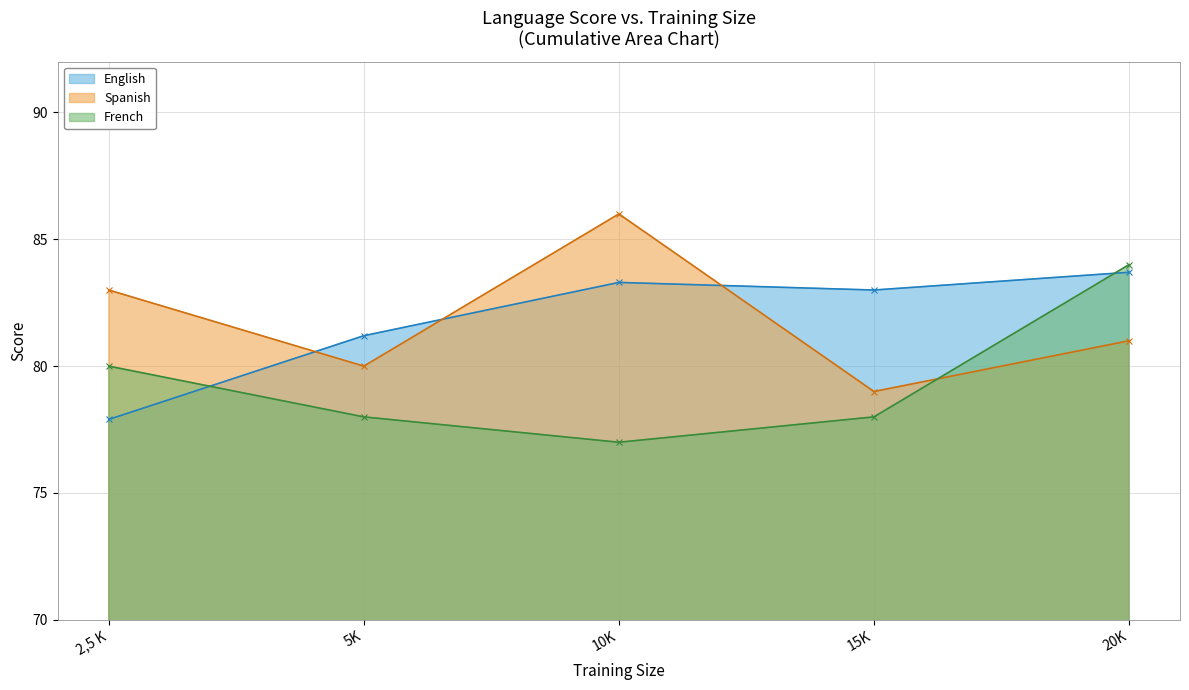

How many lines are shown in the chart?

3